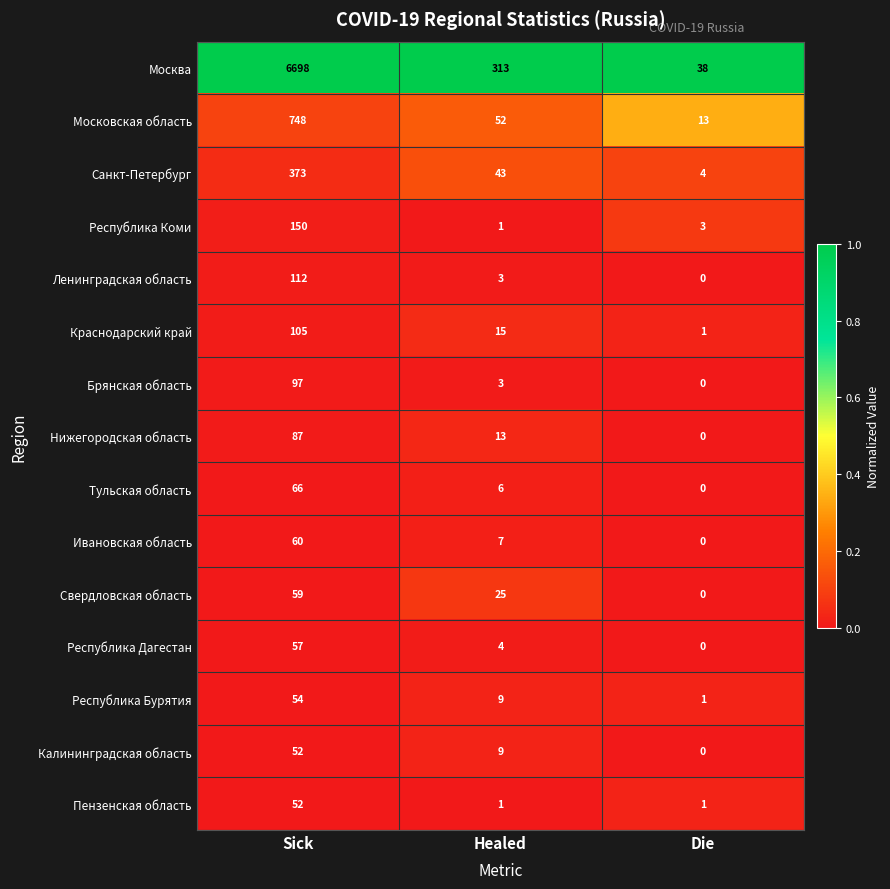

True or false: Санкт-Петербург has a value of 373 at Sick.

True